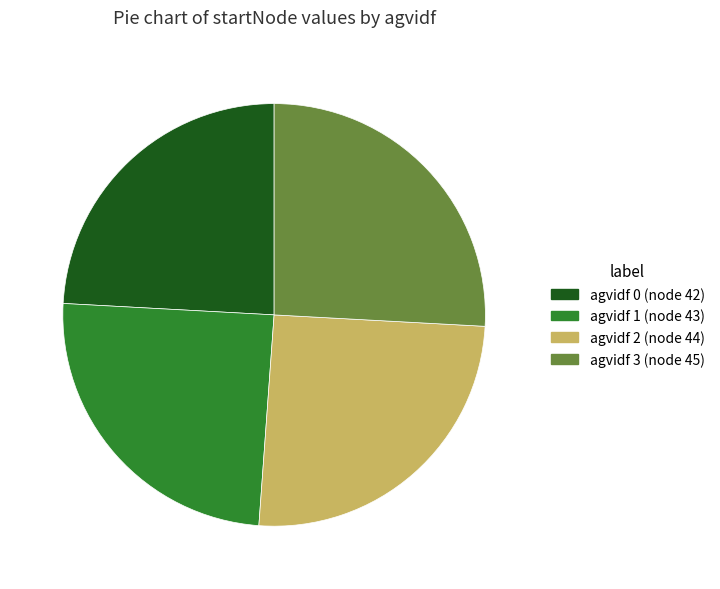

Approximately how many times larger is the value at agvidf 3 (node 45) compared to agvidf 2 (node 44)?

1.0